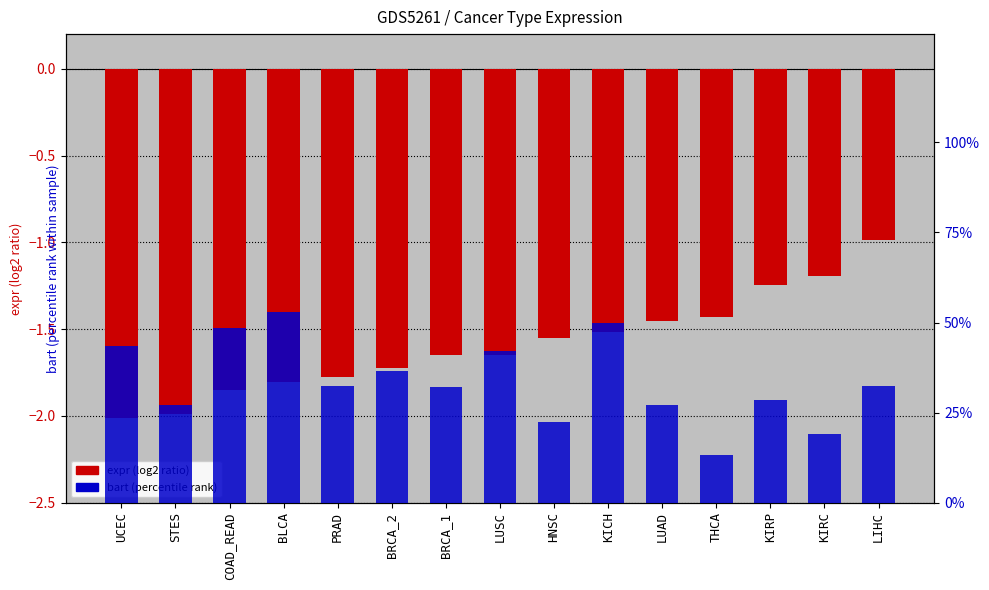

List the series in order of their overall mean, highest first.

bart (percentile rank), expr (log2 ratio)